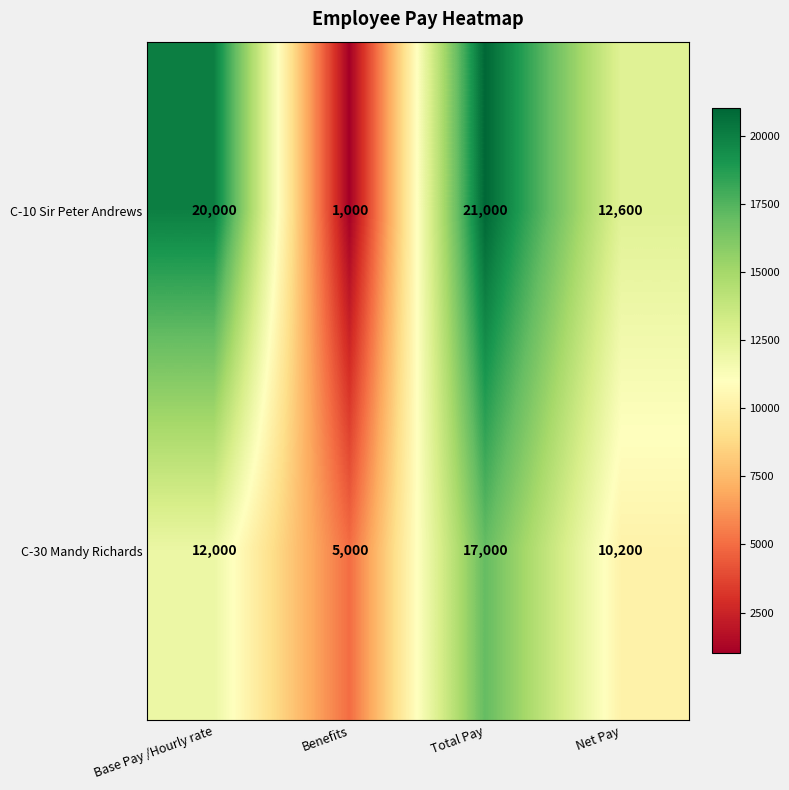

Rank the series at Total Pay from highest to lowest value.

C-10 Sir Peter Andrews, C-30 Mandy Richards